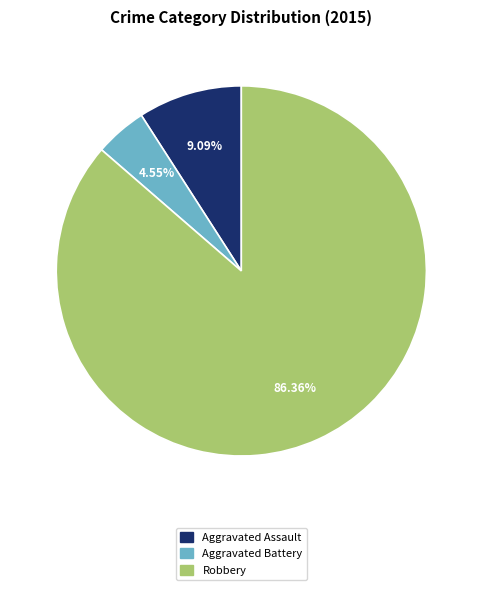

How many slices are in this pie chart?

3